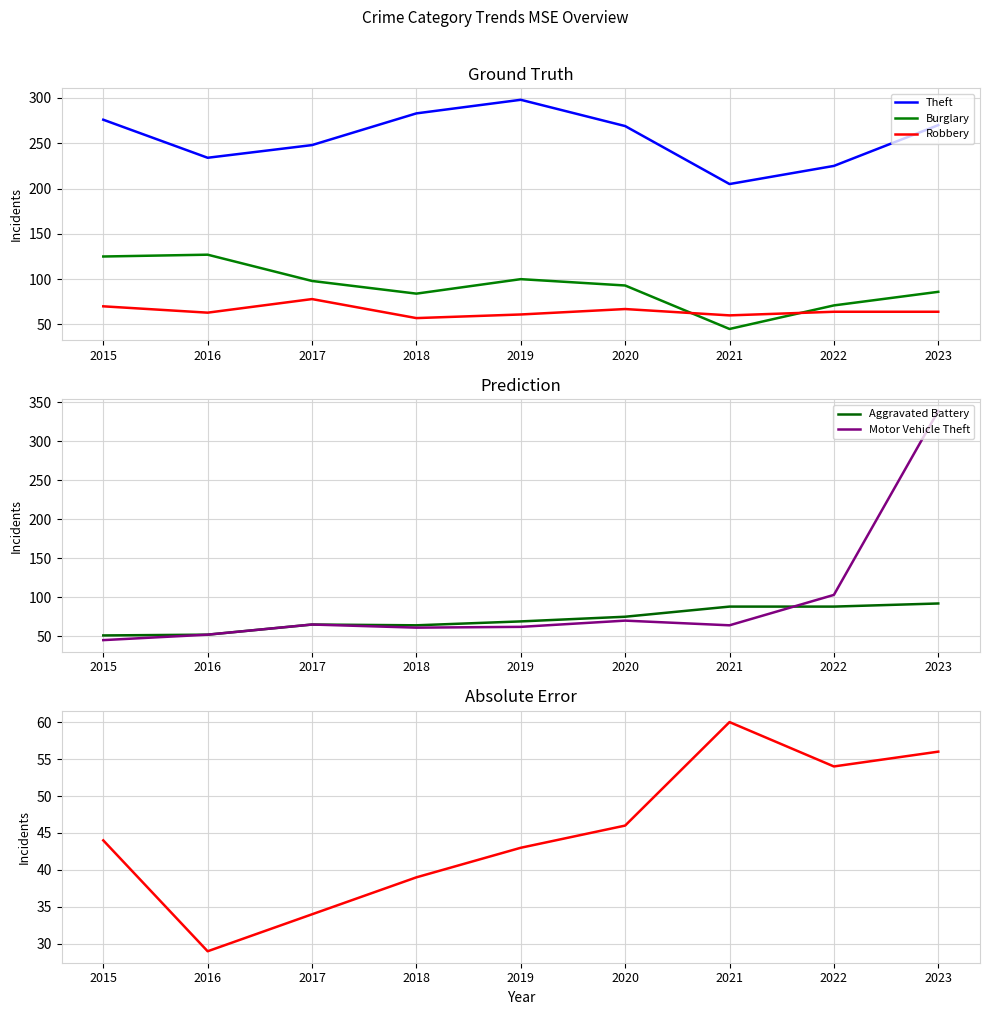

Which series has the largest range (max minus min)?

Motor Vehicle Theft